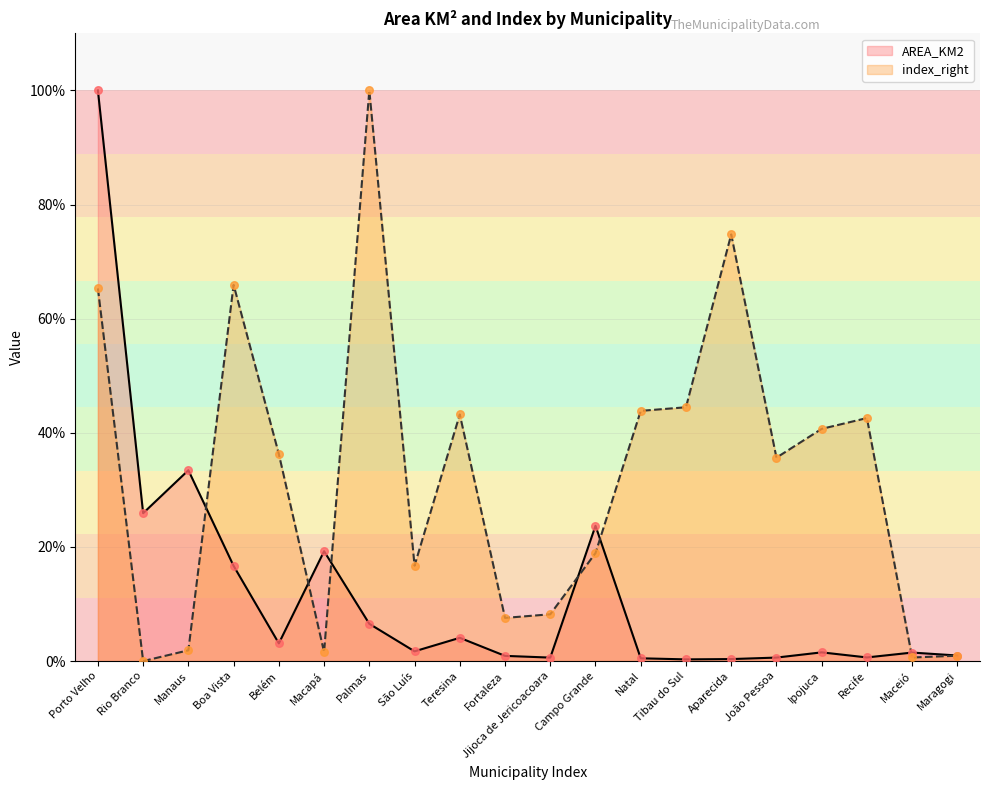

At which category is the sum across all series the highest?

Porto Velho